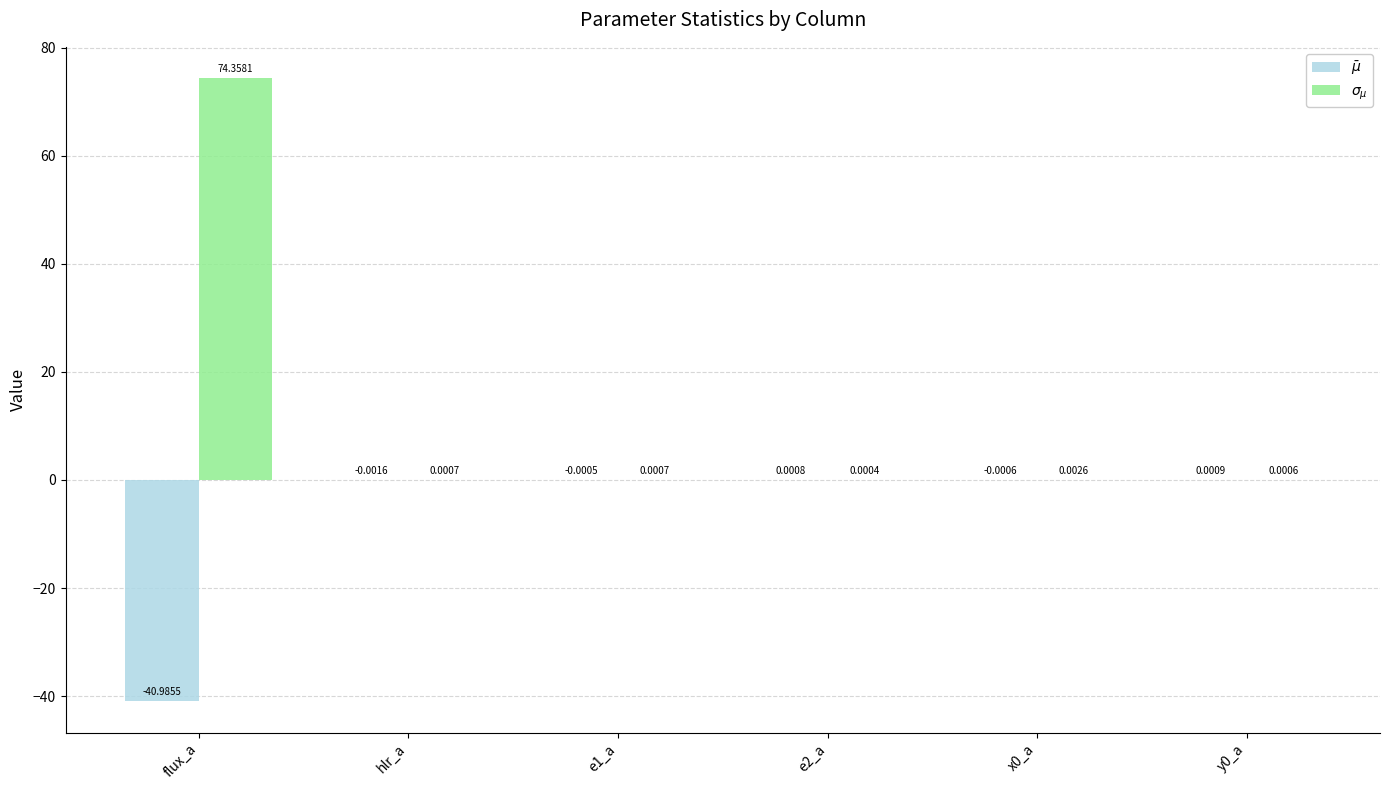

What are all the series names shown in the legend?

$\bar\mu$, $\sigma_{\mu}$